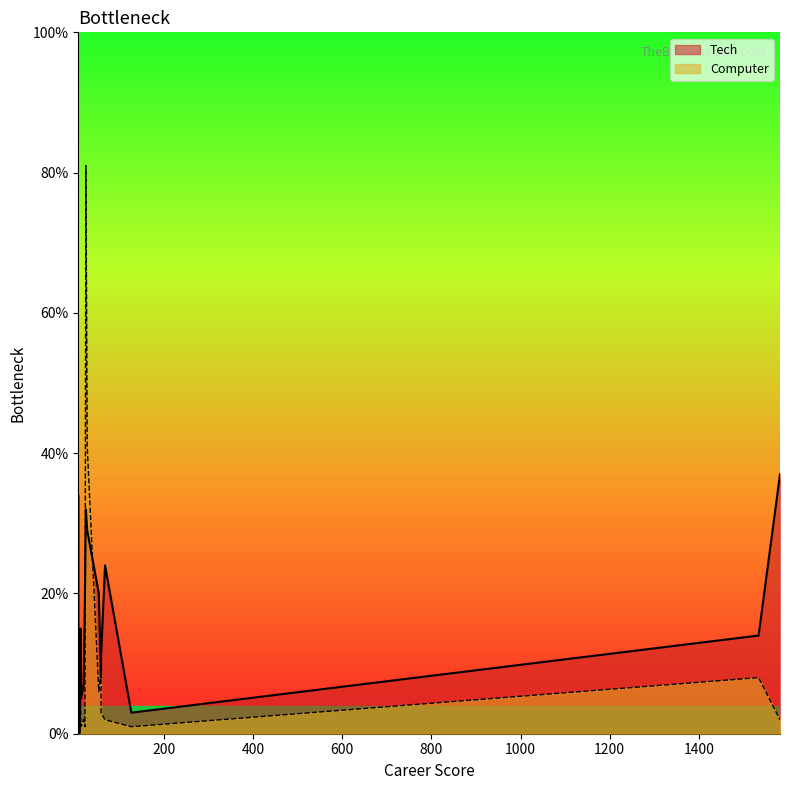

What is the difference between the maximum and second lowest values in the Tech series?

37